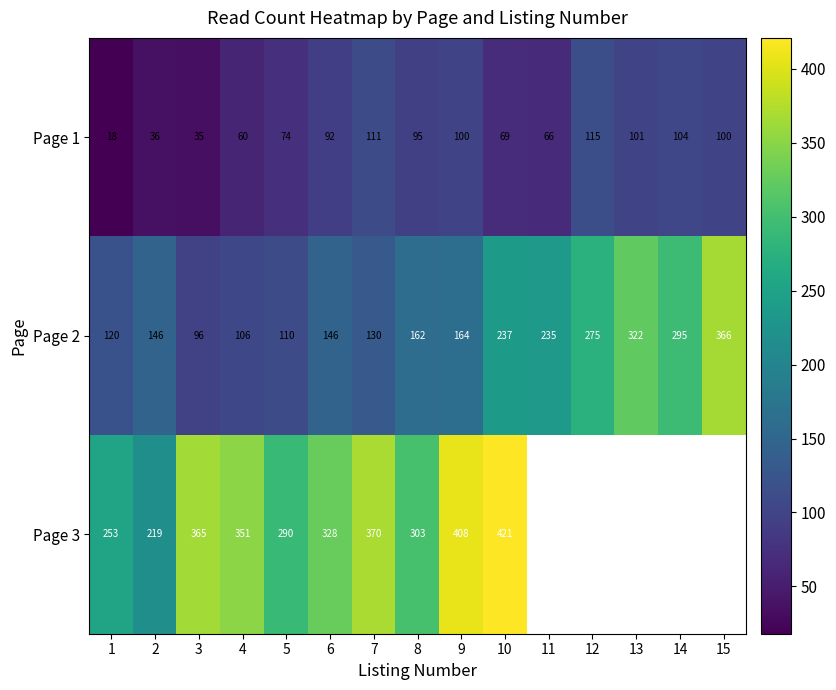

What is the maximum value shown in the chart?

421